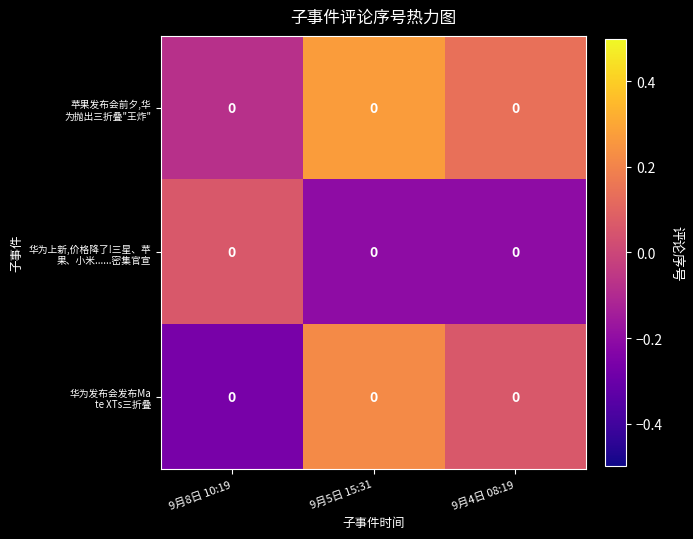

At how many categories does at least one series exceed 0?

3